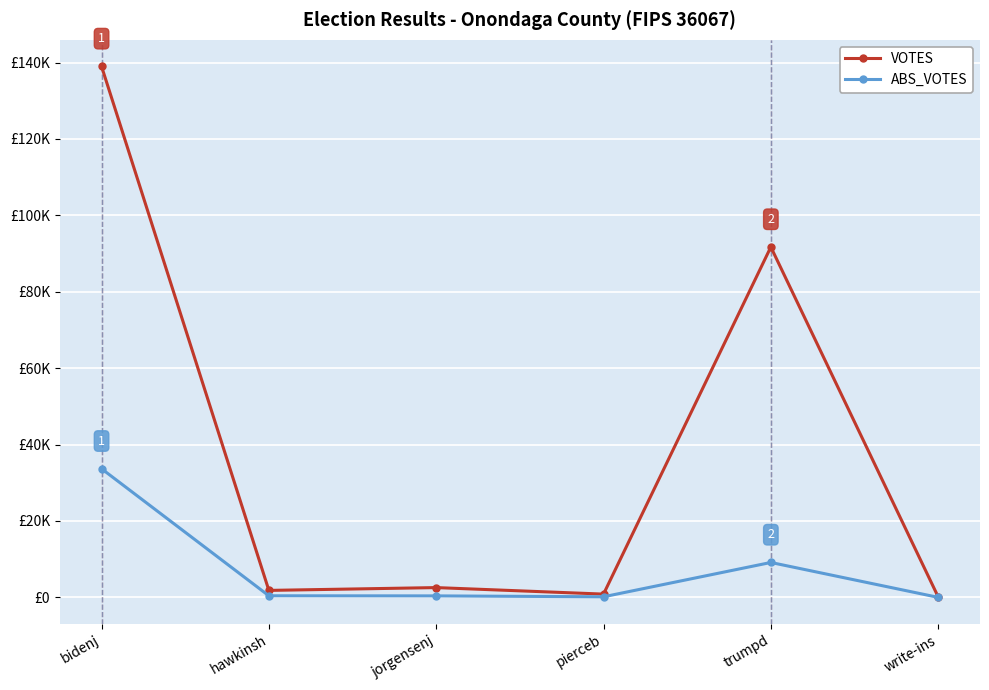

What are all the series names shown in the legend?

VOTES, ABS_VOTES